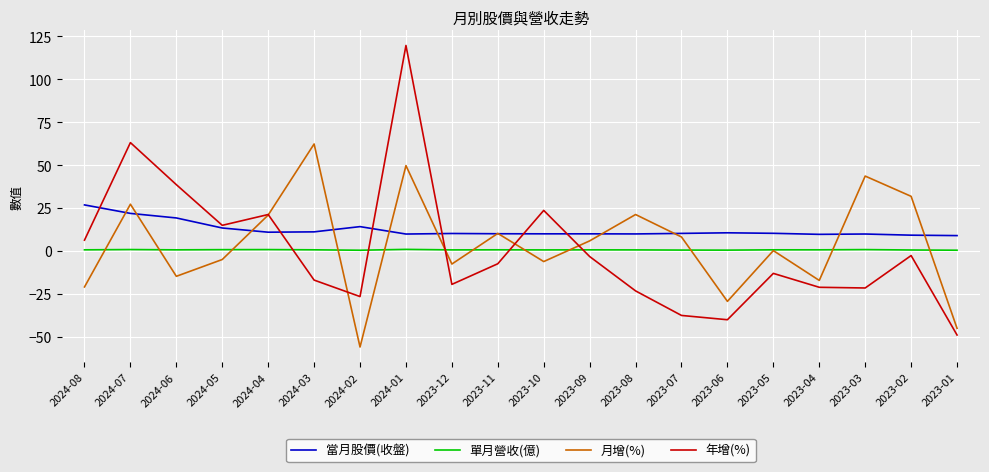

Rank the series by their maximum value, from lowest to highest.

單月營收(億), 當月股價(收盤), 月增(%), 年增(%)